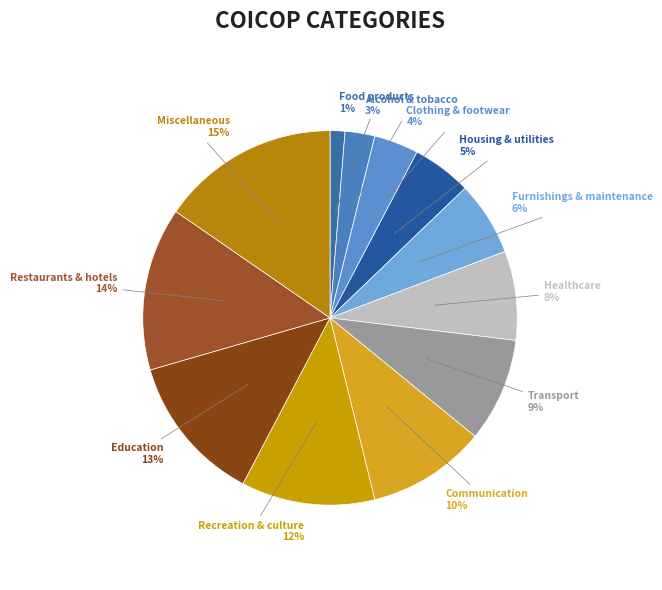

Rank the categories by value from highest to lowest.

Miscellaneous, Restaurants & hotels, Education, Recreation & culture, Communication, Transport, Healthcare, Furnishings & maintenance, Housing & utilities, Clothing & footwear, Alcohol & tobacco, Food products